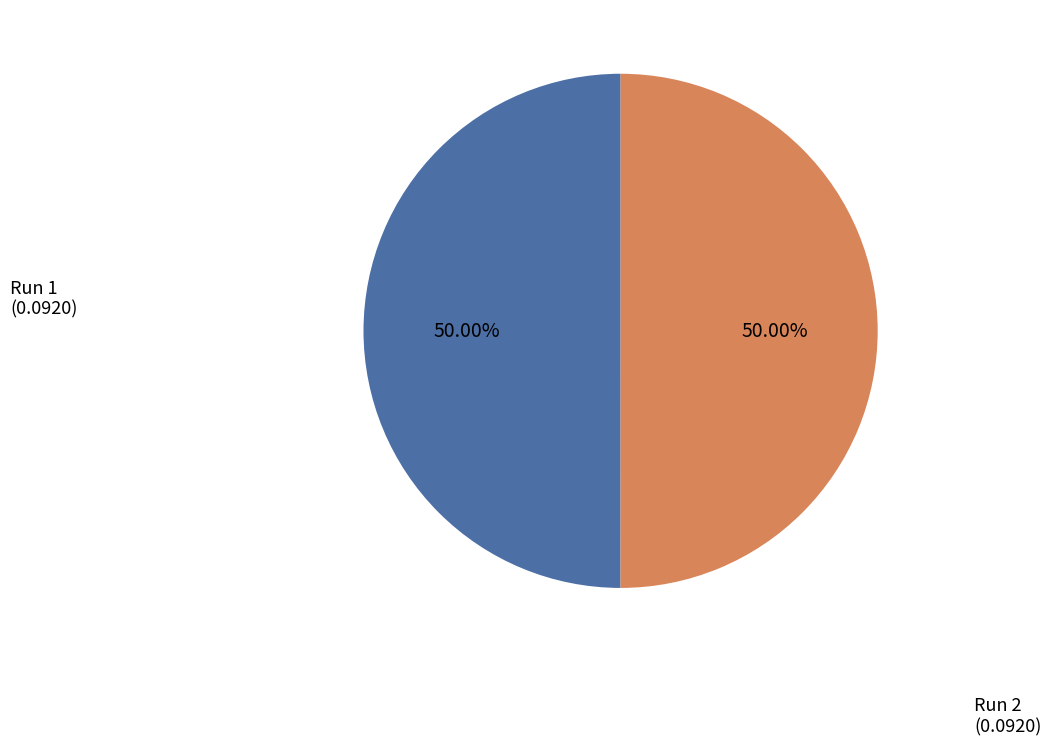

Do Run 2 and Run 1 together represent more than half of the pie?

Yes